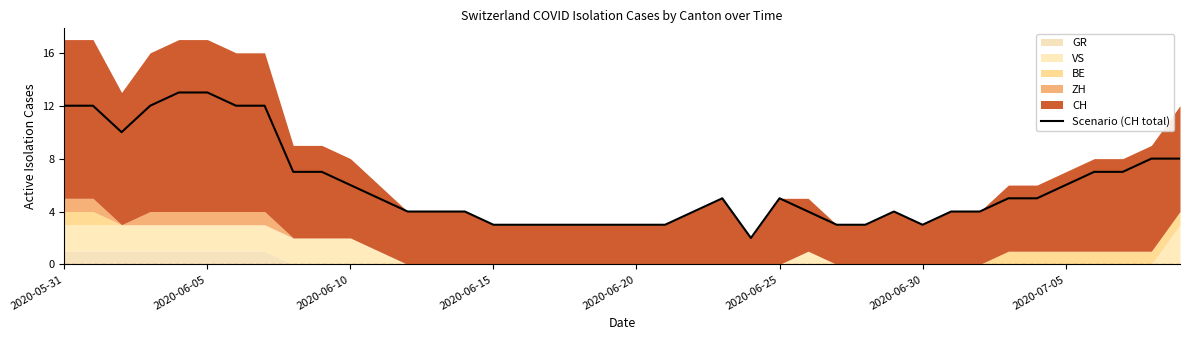

Reading left to right, extract all data points from this chart.

12	12	10	12	13	13	12	12	7	7	6	5	4	4	4	3	3	3	3	3	3	3	4	5	2	5	4	3	3	4	3	4	4	5	5	6	7	7	8	8